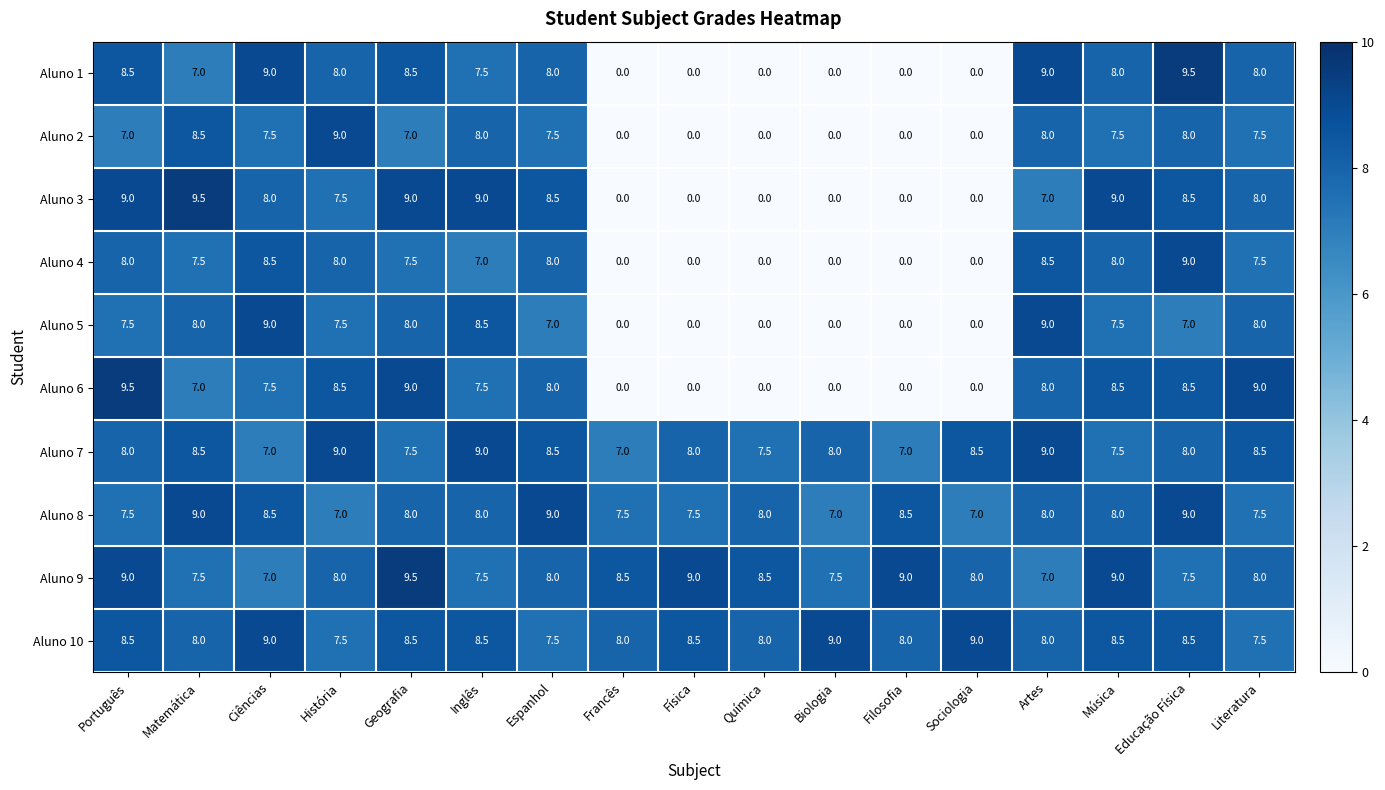

What is the highest value of the Aluno 6 series?

9.5